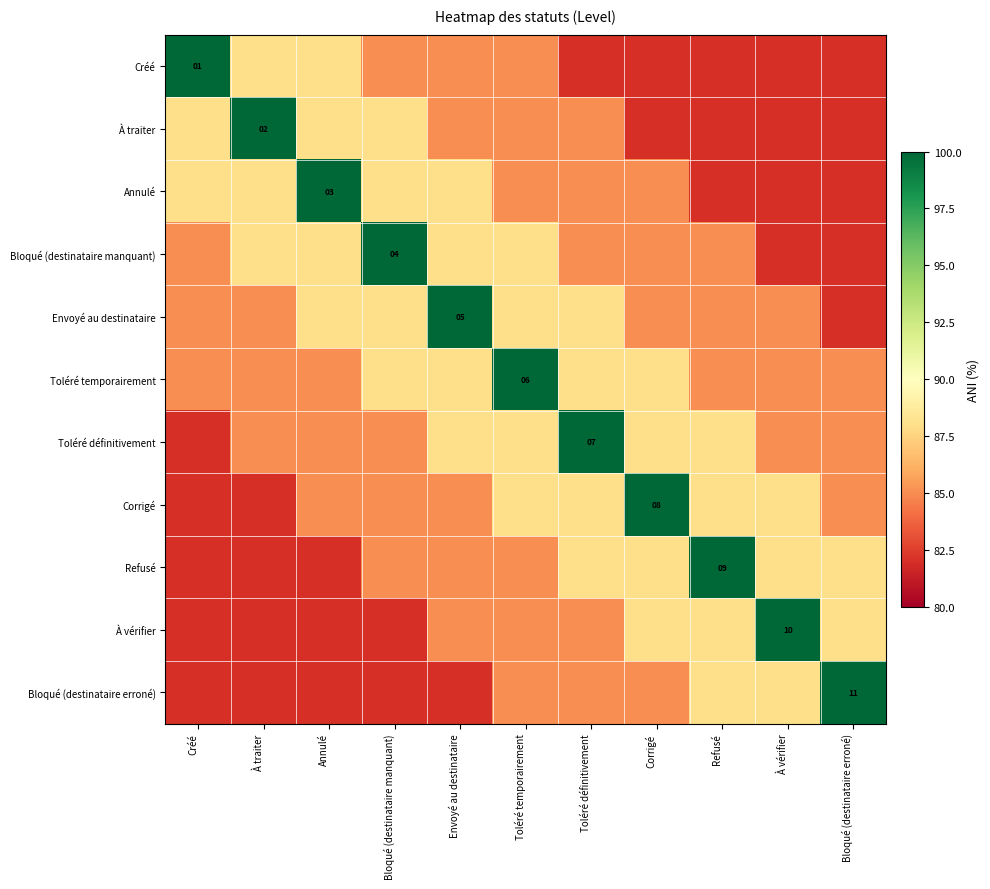

True or false: Envoyé au destinataire has a value of 8 at Envoyé au destinataire.

False